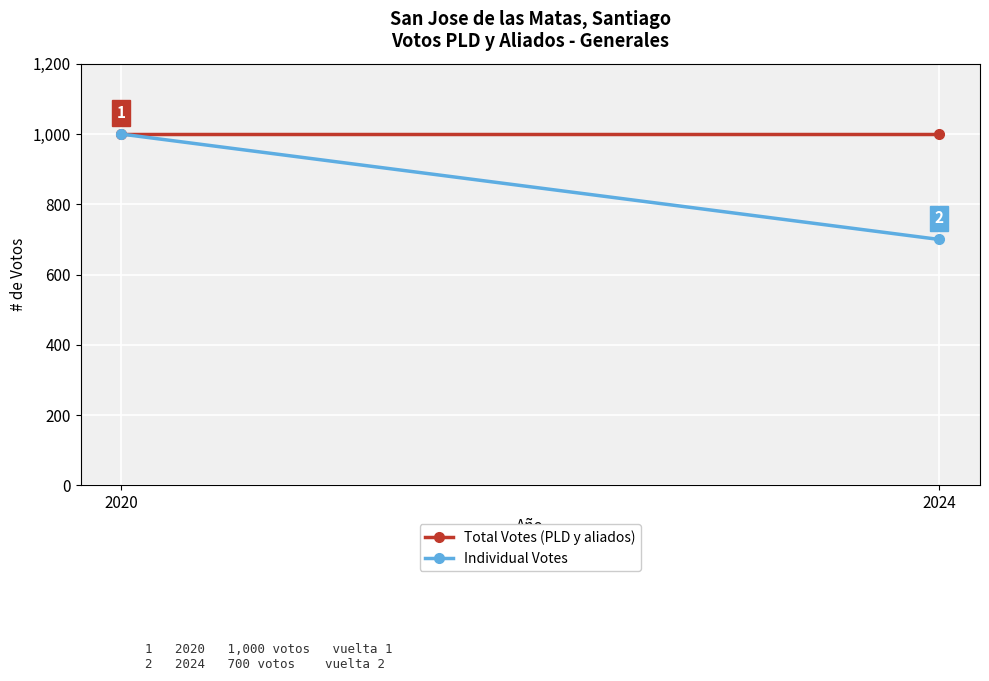

Reading left to right, extract all data points from this chart.

Total Votes (PLD y aliados): 2020=1000	2024=1000
Individual Votes: 2020=1000	2024=700